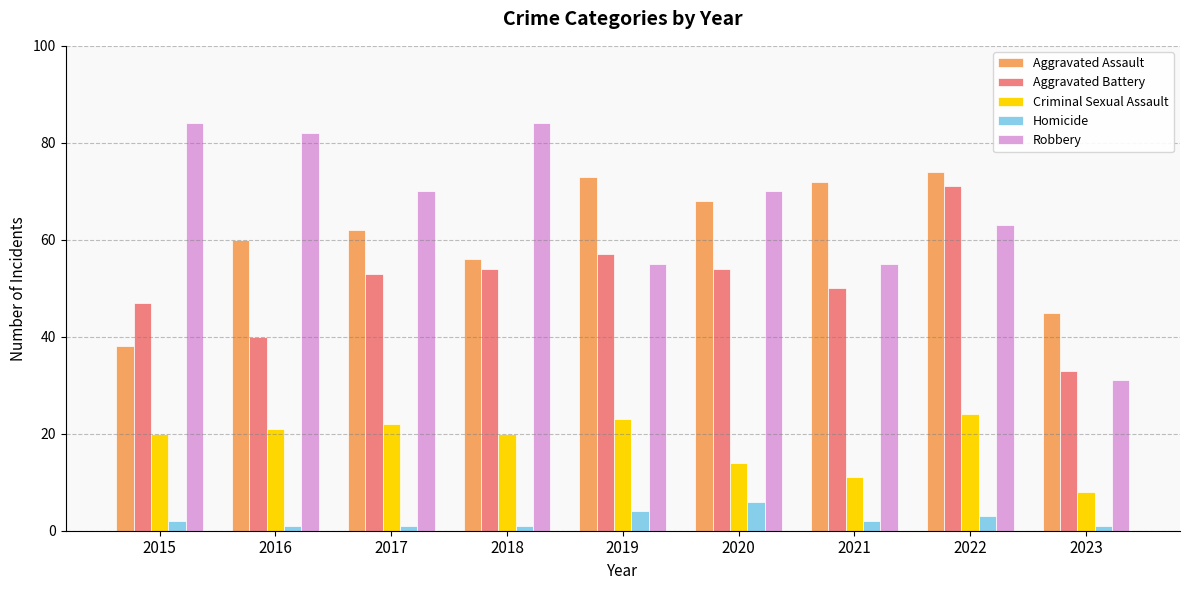

What value does the Robbery series have at 2022?

63